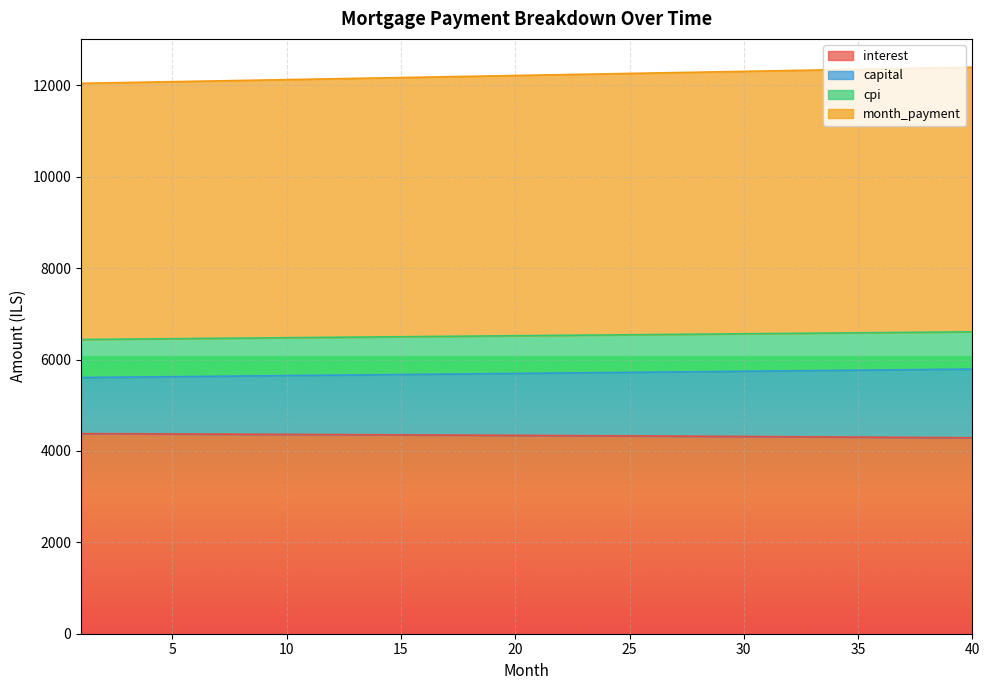

True or false: interest has more than 0 interior local peaks.

False